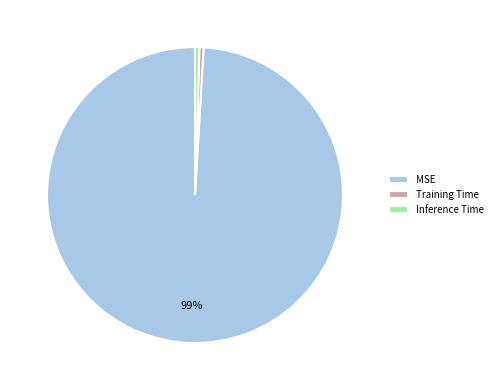

The Inference Time slice represents 13% of the pie. True or false?

False